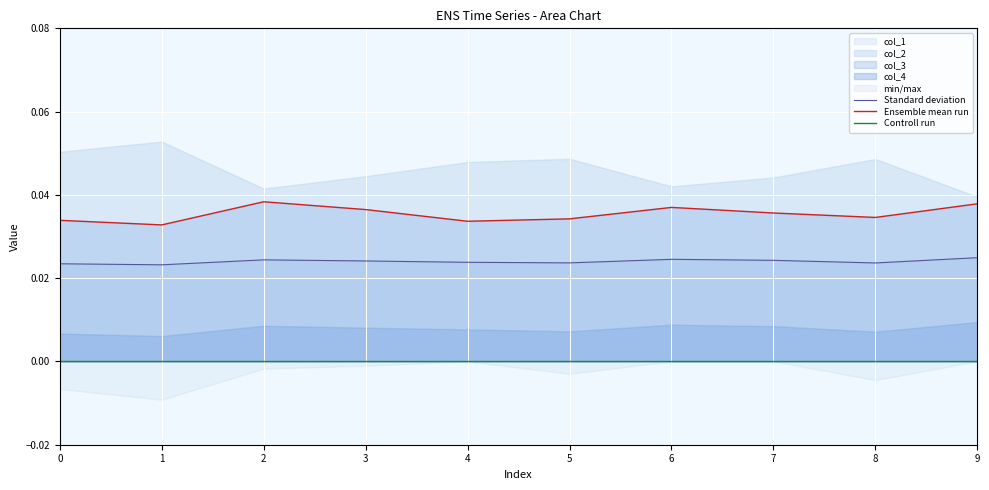

True or false: Ensemble mean run and Standard deviation cross at least once.

False